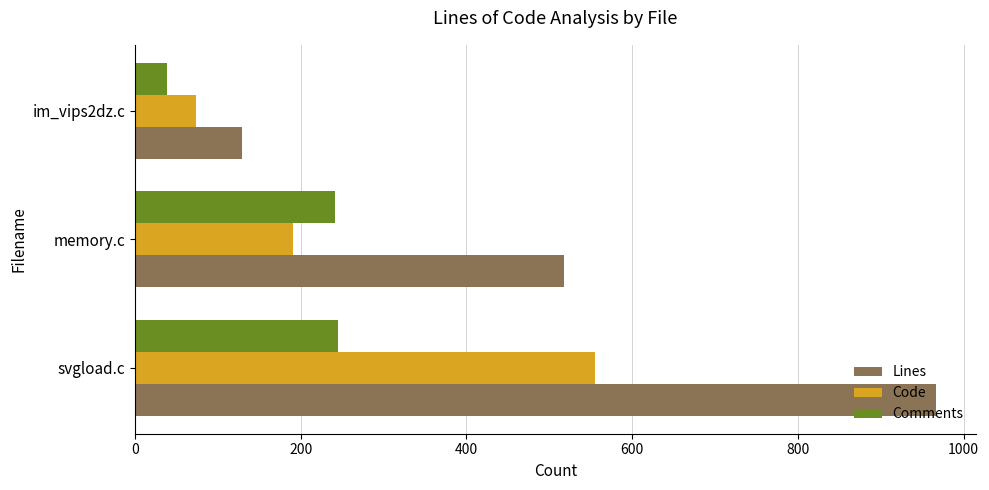

What is the maximum value shown in the chart?

967